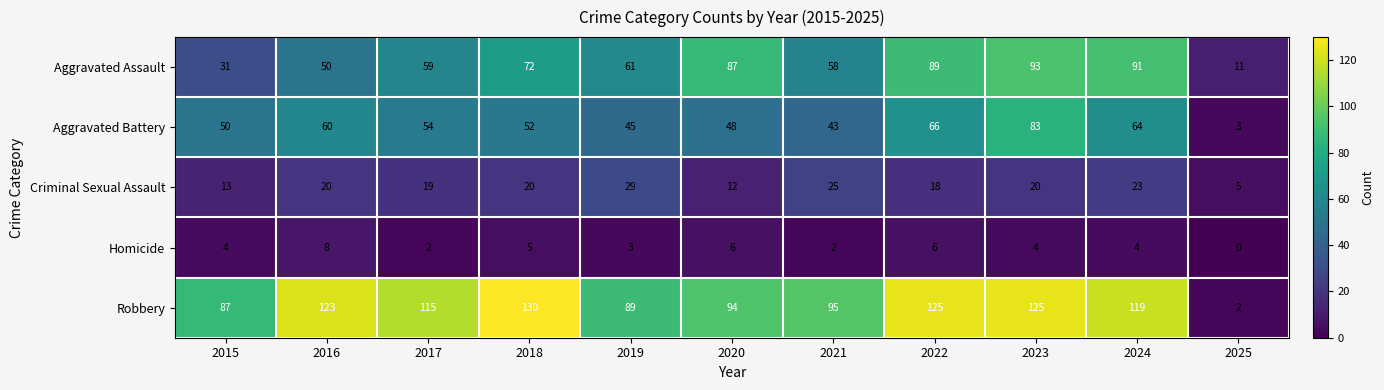

What is the difference between the maximum and minimum values in the Homicide series?

8